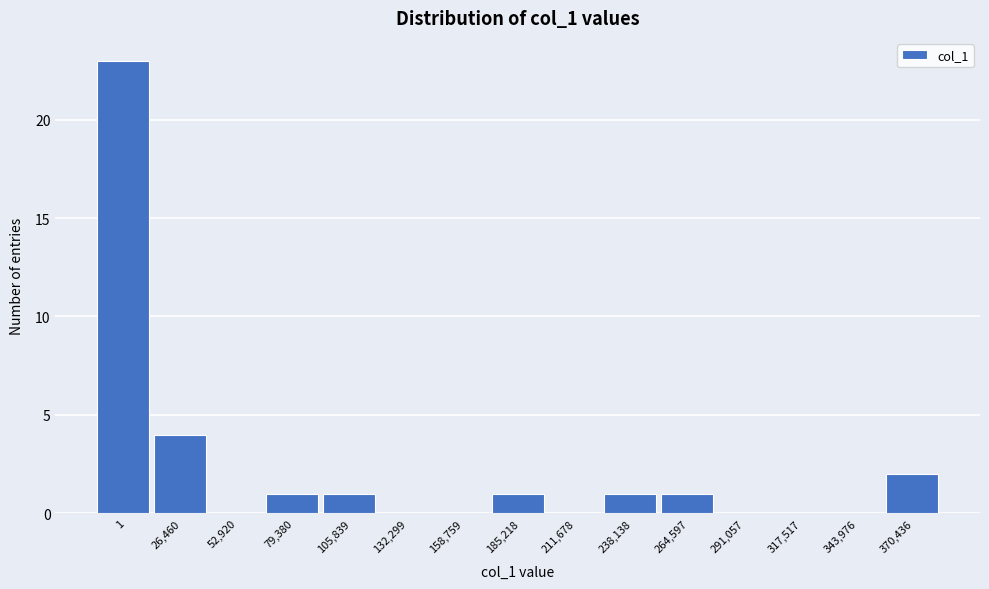

Reading left to right, list all the values displayed in this chart.

1=23	26,460=4	52,920=0	79,380=1	105,839=1	132,299=0	158,759=0	185,218=1	211,678=0	238,138=1	264,597=1	291,057=0	317,517=0	343,976=0	370,436=2